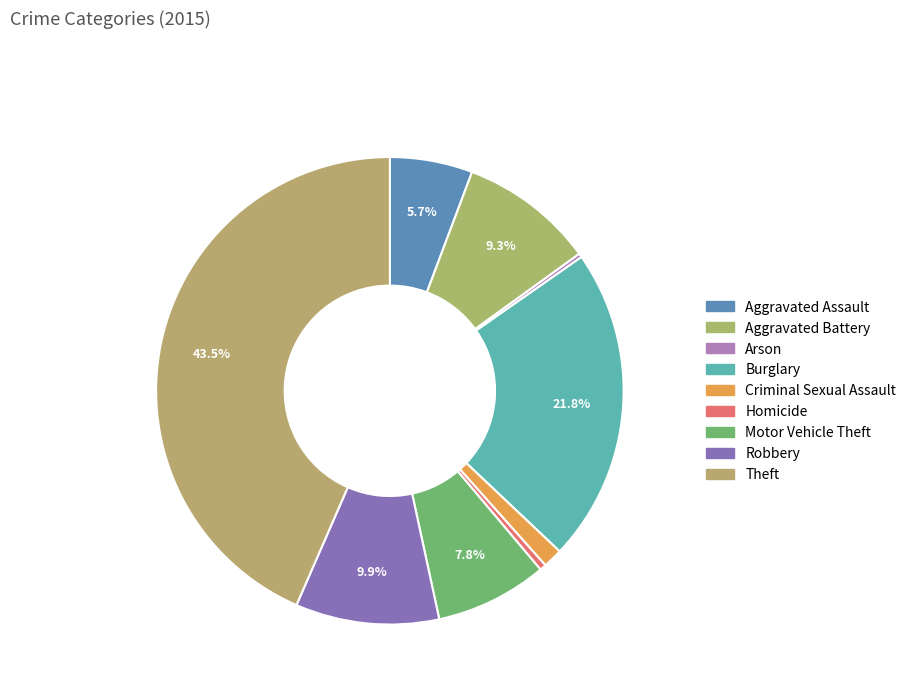

What percentage do Aggravated Assault and Burglary together represent?

27.5%